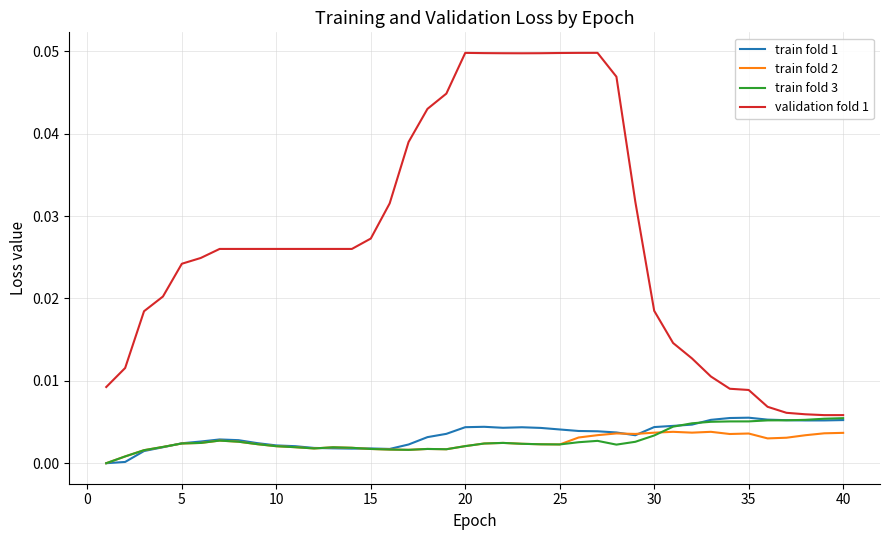

Which series has the largest total across all categories?

validation fold 1